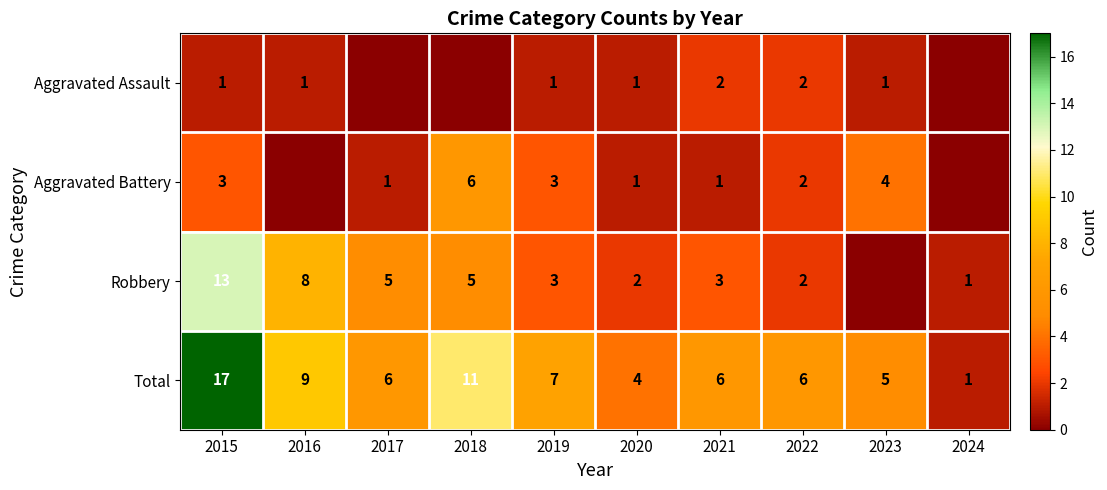

How many values in the Total series are below 6?

3